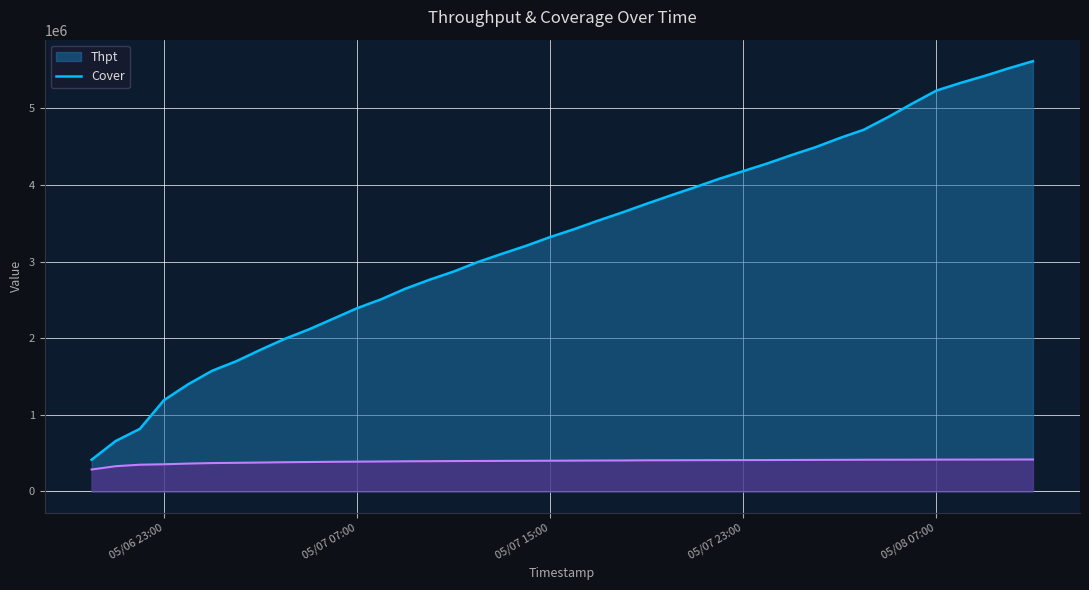

What is the minimum value shown in the chart?

286747